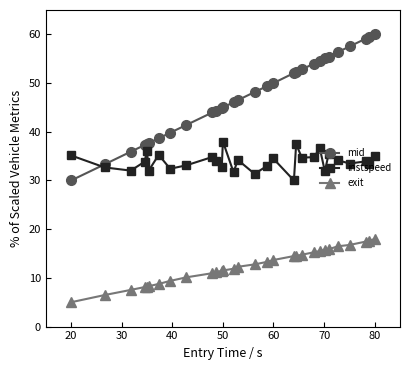

True or false: instspeed and exit cross at least once.

False